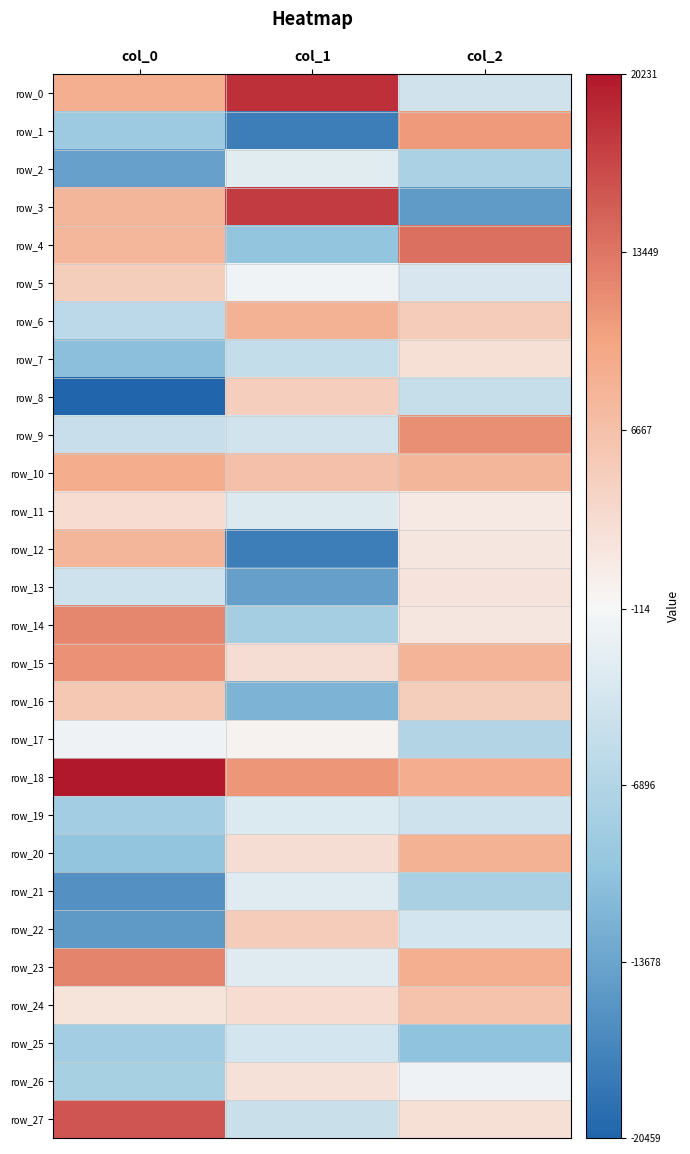

What is the difference between the row_15 values at col_1 and col_2?

5040.2